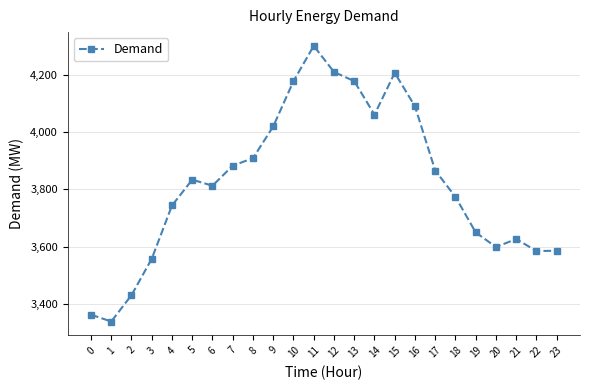

What is the maximum value shown in the chart?

4301